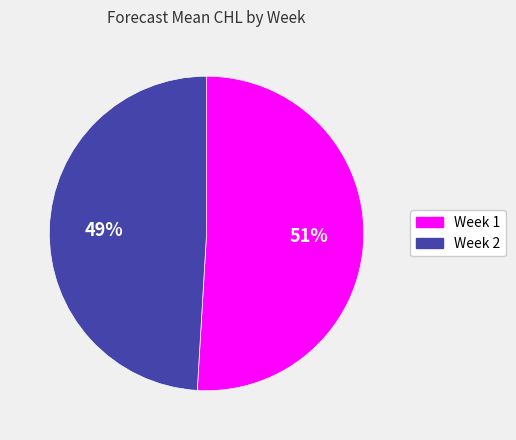

Approximately how many times larger is the value at Week 2 compared to Week 1?

1.0